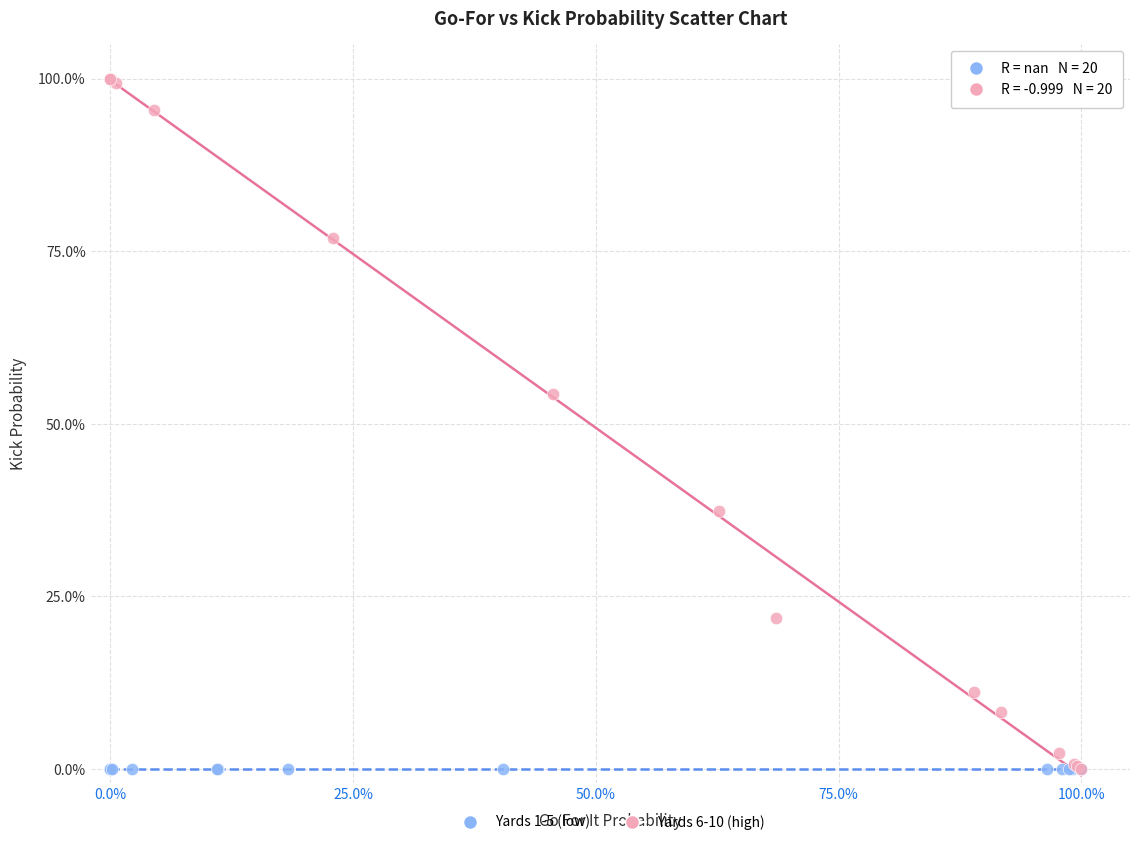

Which series contains the highest Y value?

Yards 6-10 (high)